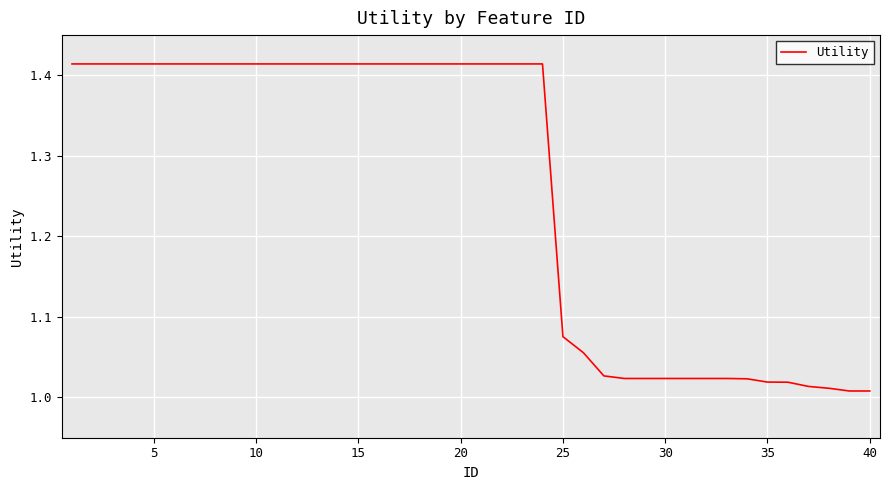

What is the difference between the maximum and minimum values?

0.4